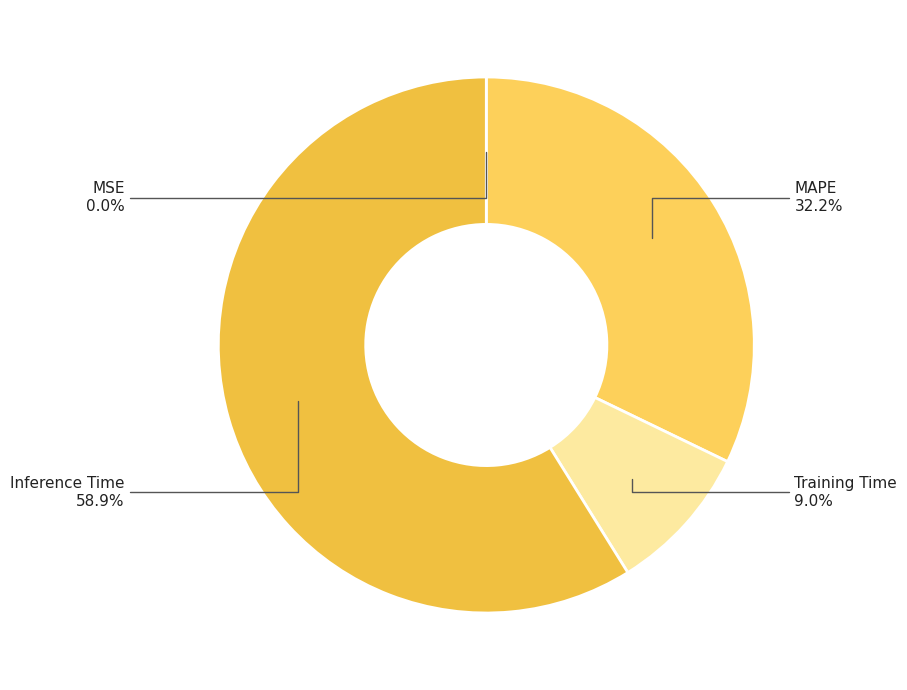

What is the largest slice in the pie chart?

Inference Time